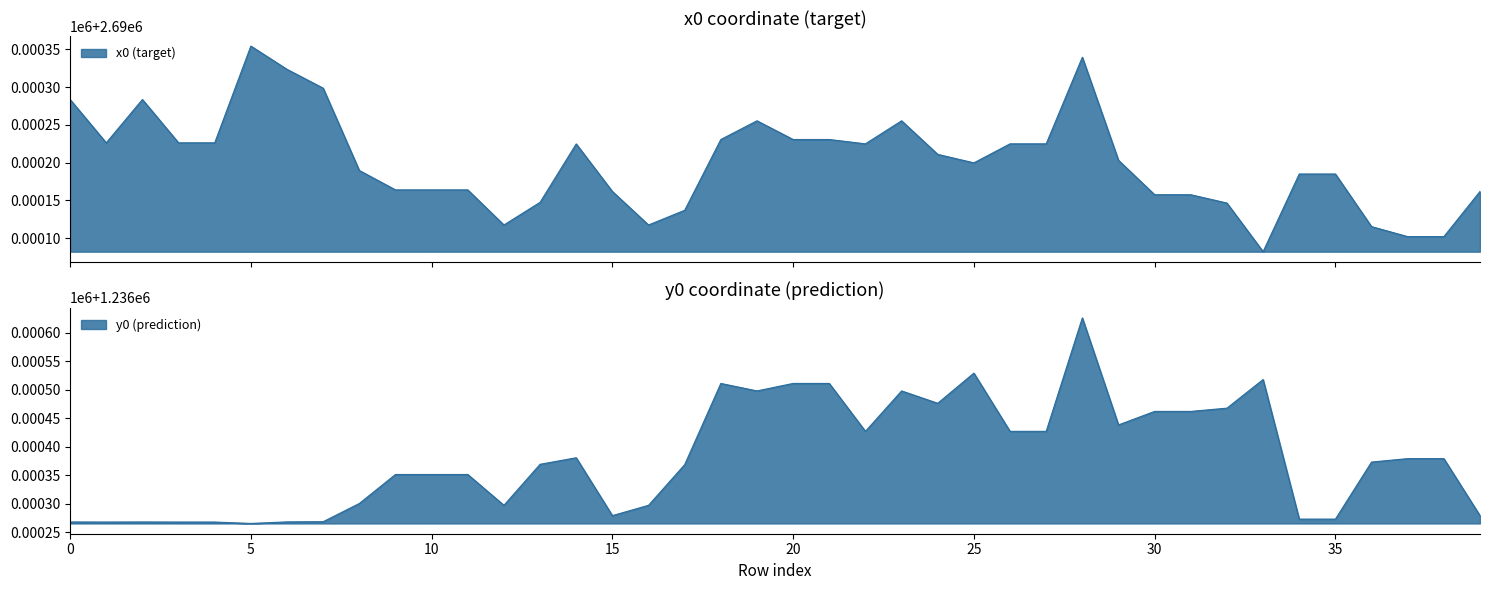

What is the greatest value displayed?

2690354.4